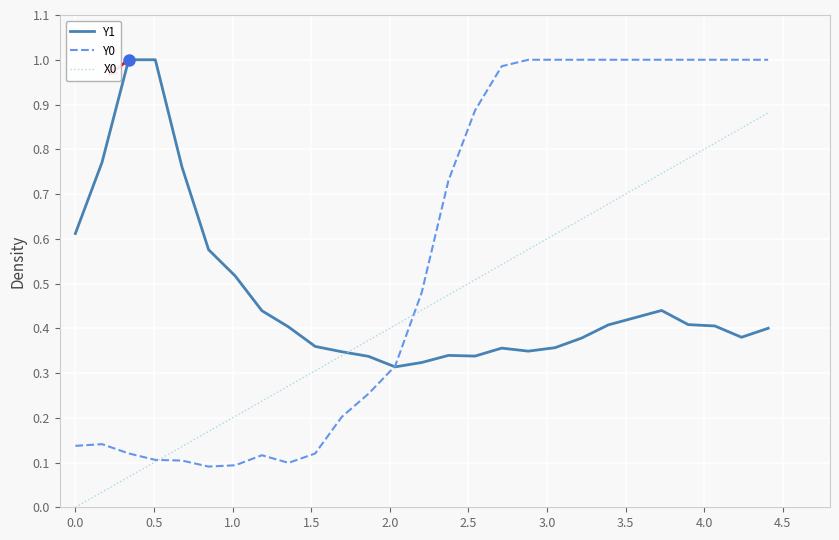

How many lines are shown in the chart?

3